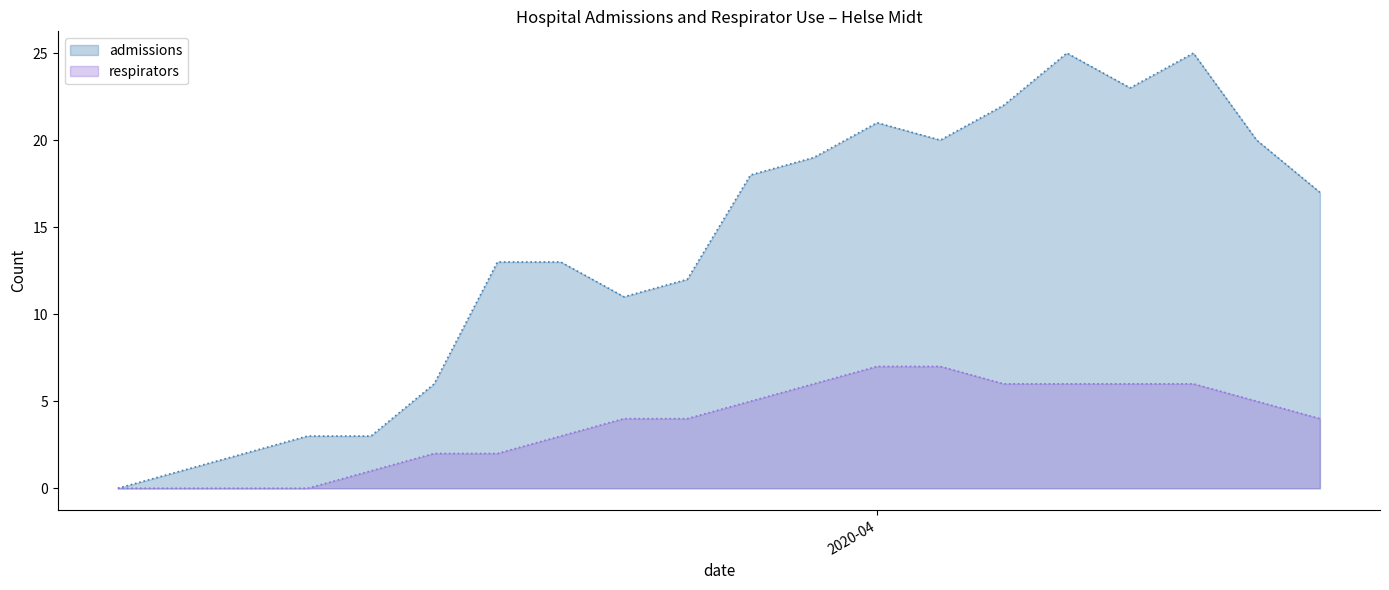

Reading left to right, list all the values displayed in this chart.

admissions: 0	1	2	3	3	6	13	13	11	12	18	19	21	20	22	25	23	25	20	17
respirators: 0	0	0	0	1	2	2	3	4	4	5	6	7	7	6	6	6	6	5	4